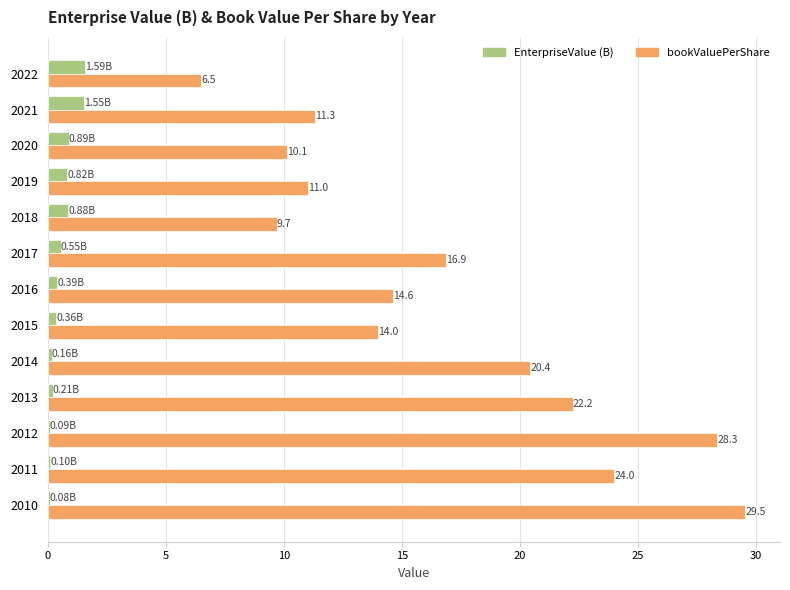

Which series changed the most between 2013 and 2014?

bookValuePerShare